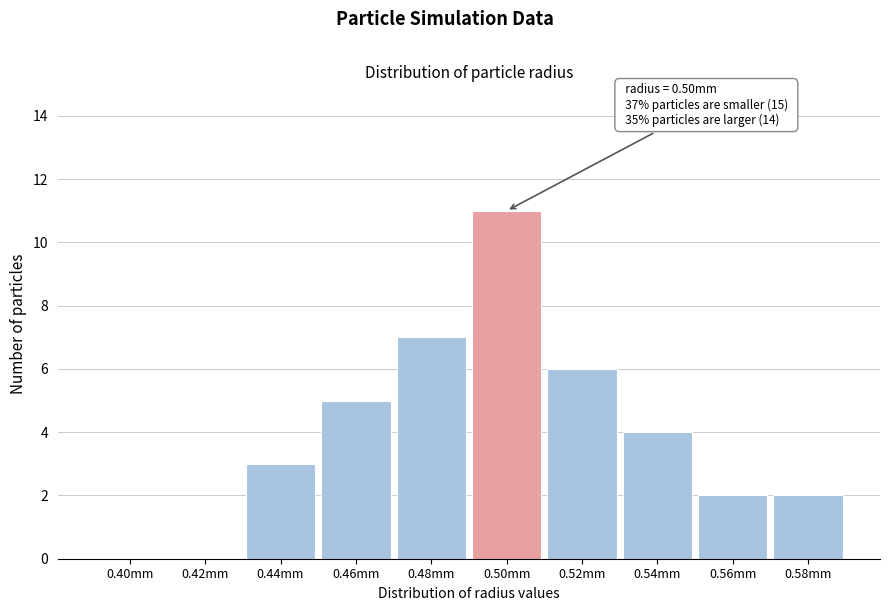

Reading left to right, list all the values displayed in this chart.

0.40mm=0	0.42mm=0	0.44mm=3	0.46mm=5	0.48mm=7	0.50mm=11	0.52mm=6	0.54mm=4	0.56mm=2	0.58mm=2